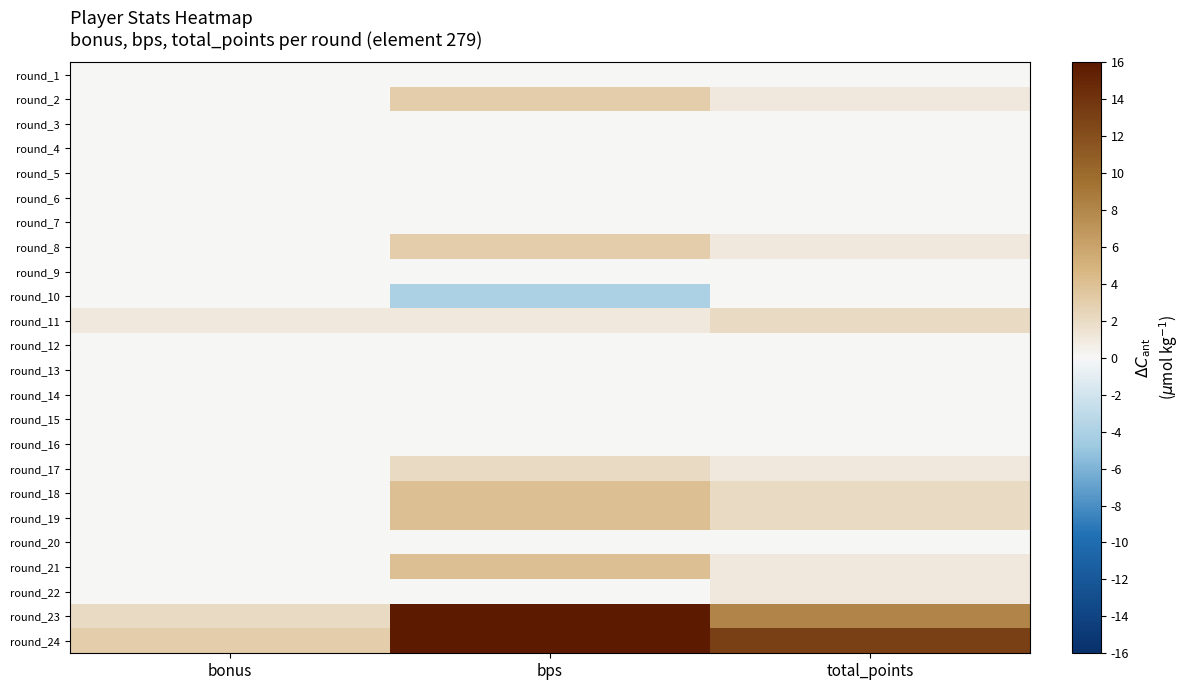

How many categories are shown in the chart?

3